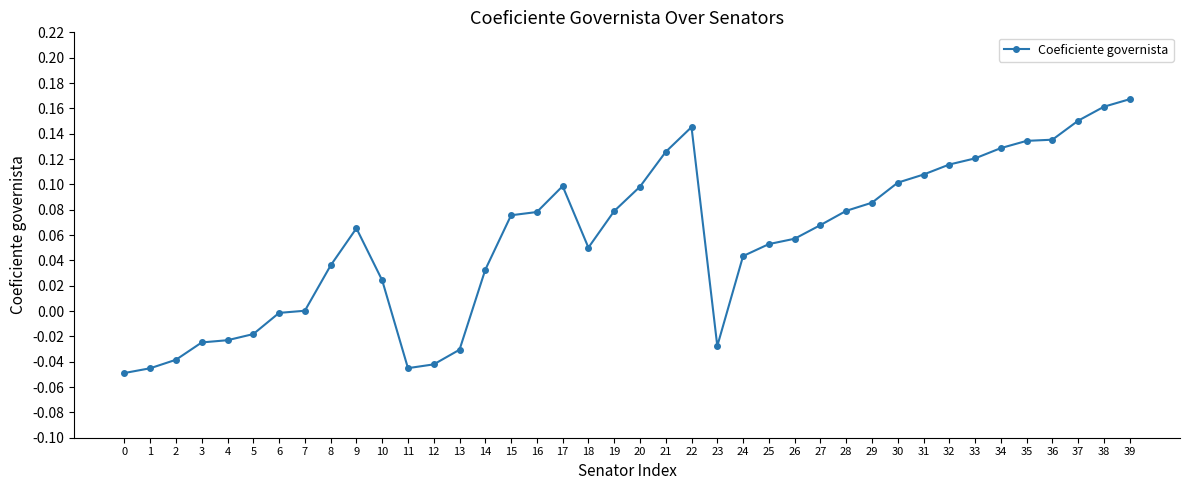

How many lines are shown in the chart?

1